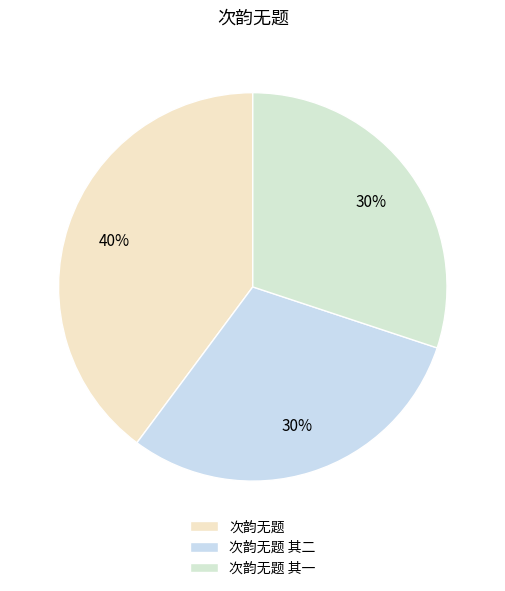

Is there a majority slice in this chart?

No